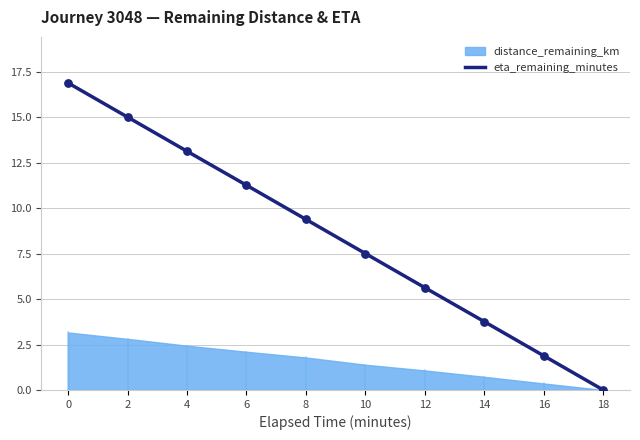

Between 8 and 4, which is larger?

4